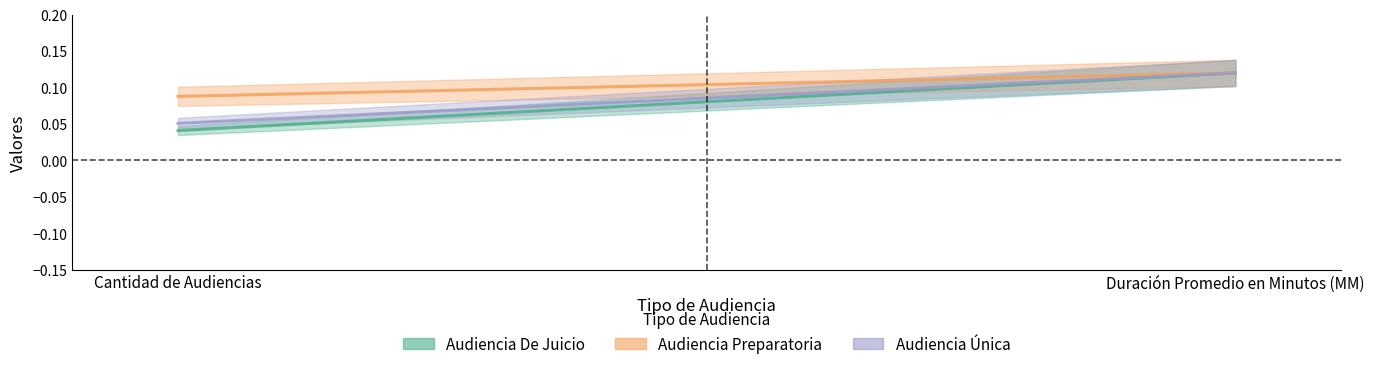

List the series in order of their peak value, highest first.

Audiencia De Juicio, Audiencia Preparatoria, Audiencia Única